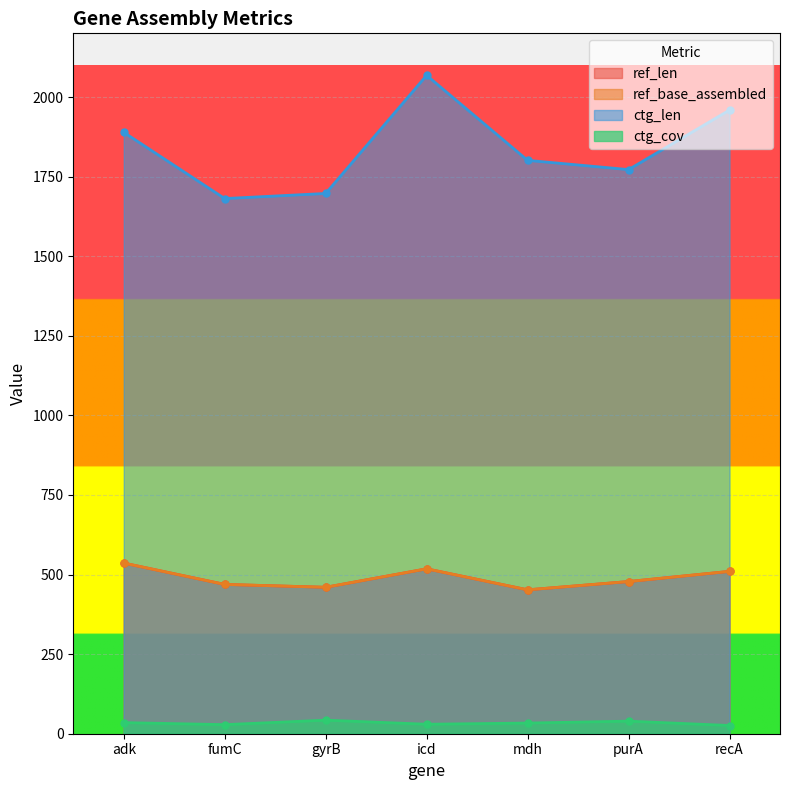

Which series has the largest total across all categories?

ctg_len